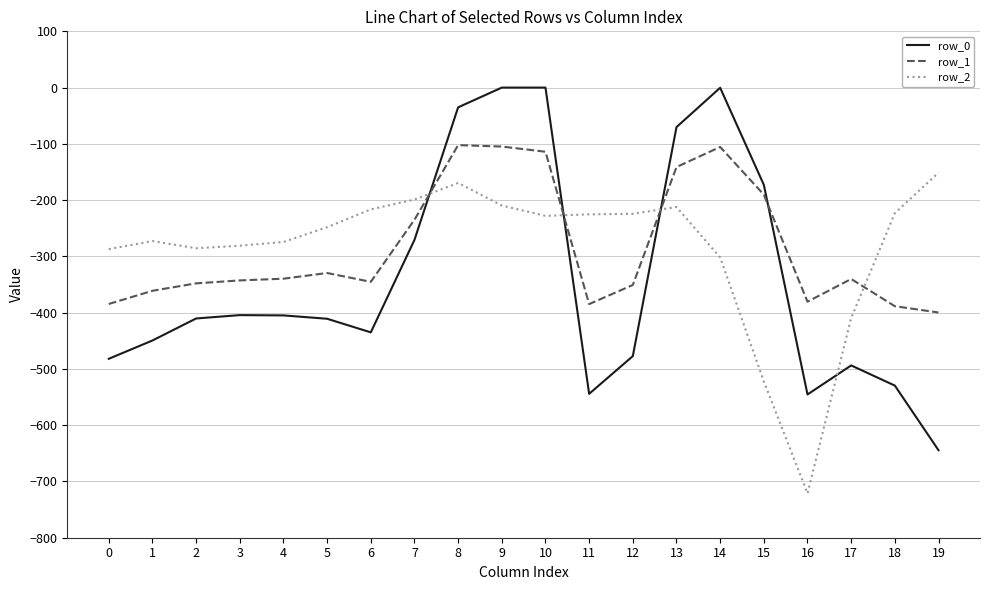

What is the sum of all row_0 values?

-6780.9